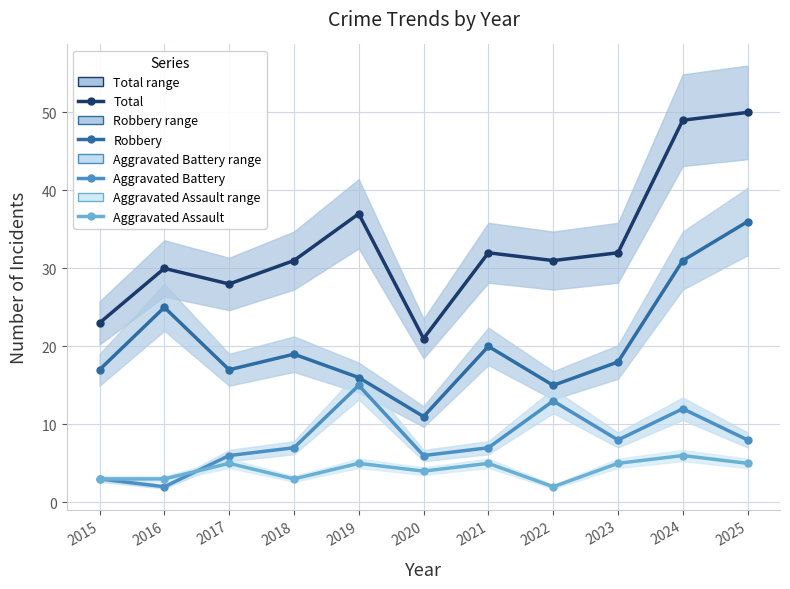

What is the sum of all Robbery values?

225